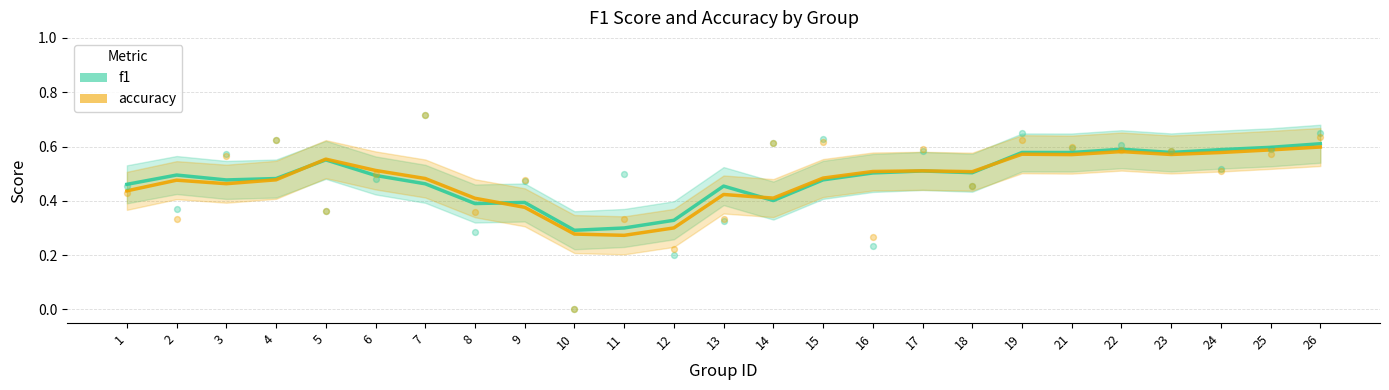

Which series has the largest Y range (max minus min)?

accuracy